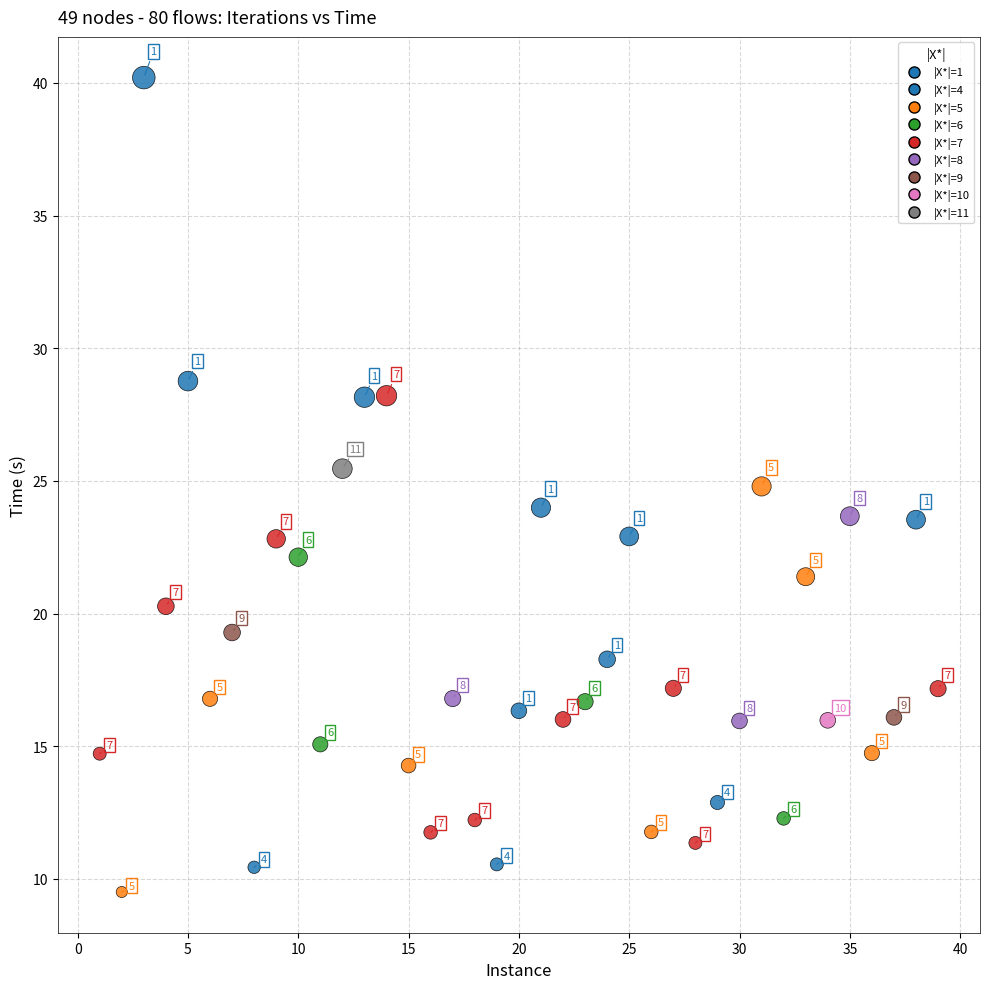

What Y value in the scatter plot is closest to 24?

24.0